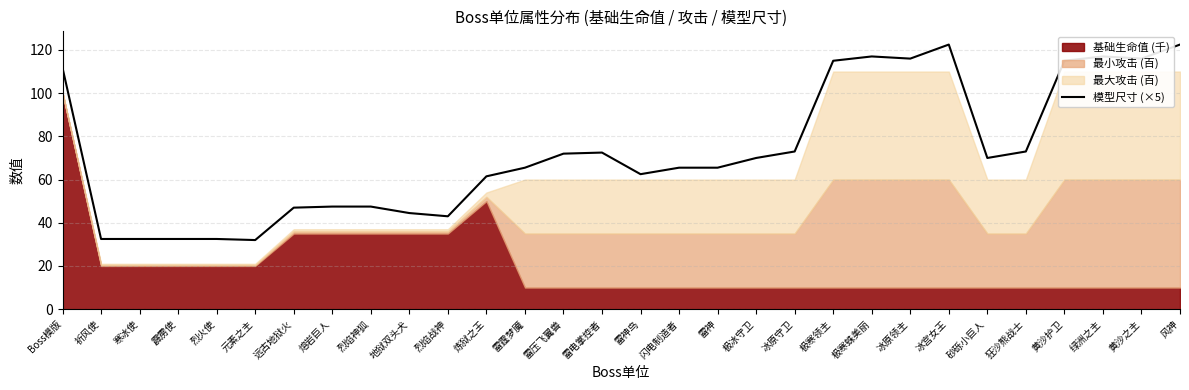

At which label does the data first exceed 70?

Boss模版